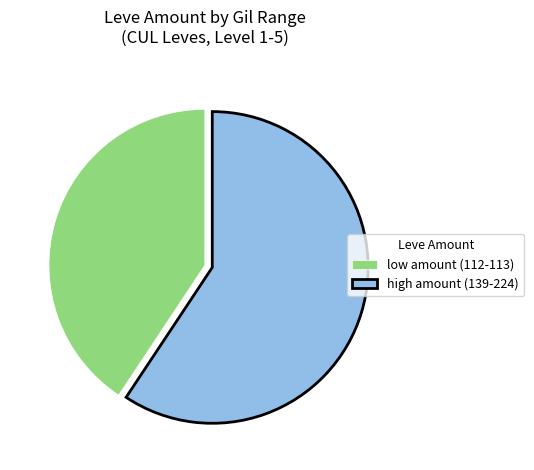

Is the sum of low amount (112-113) and high amount (139-224) greater than half?

Yes